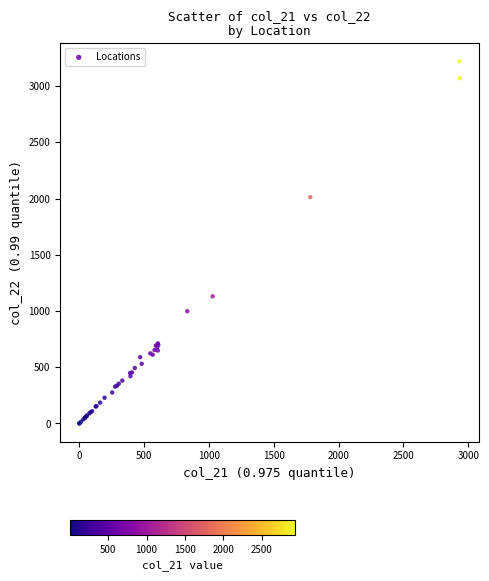

What Y value in the scatter plot is closest to 1610?

2012.6